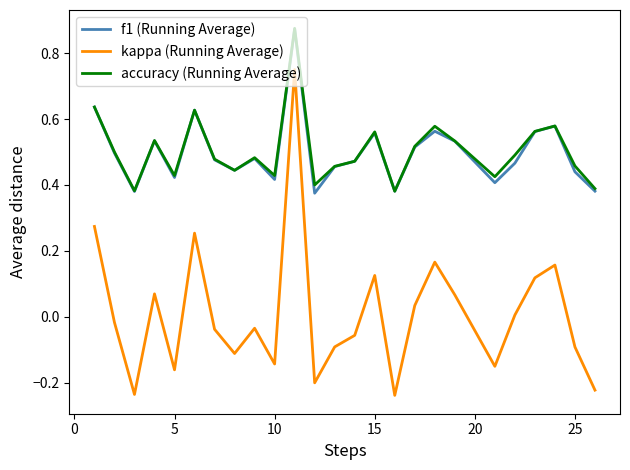

True or false: accuracy (Running Average) and kappa (Running Average) cross at least once.

False